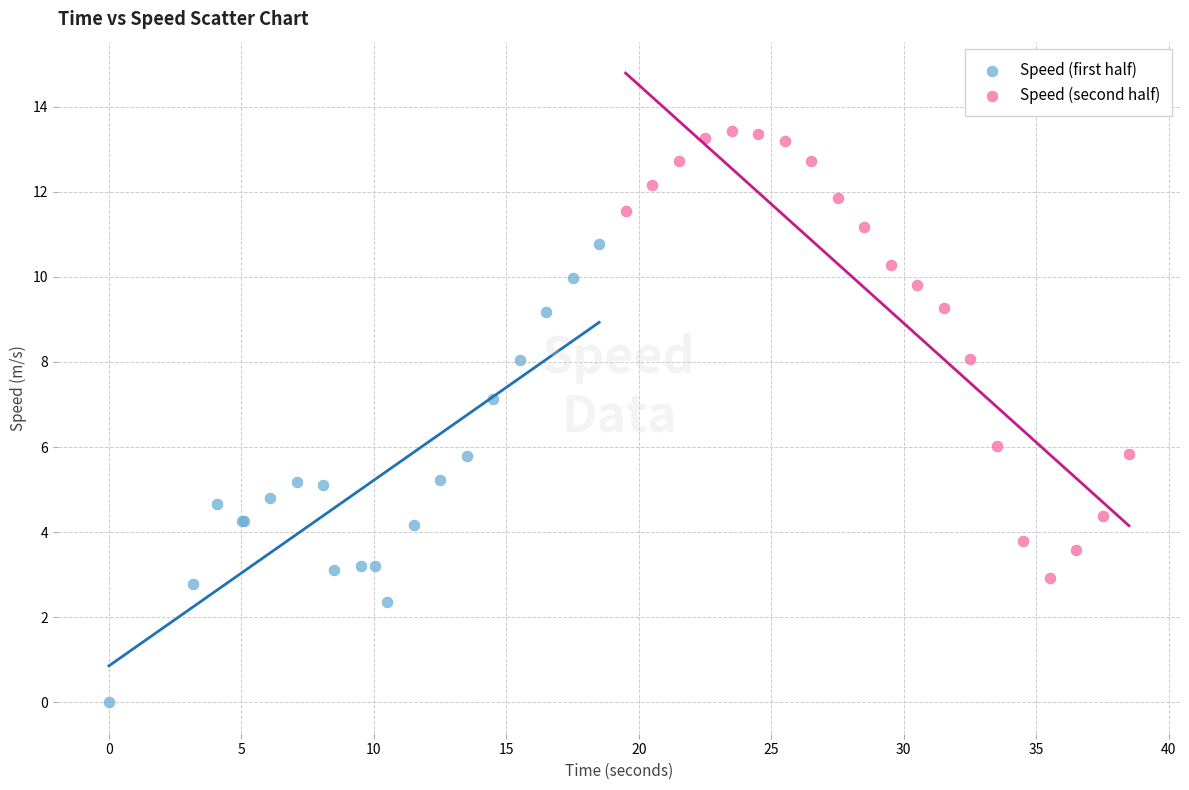

Which series reaches the minimum Y coordinate?

Speed (first half)